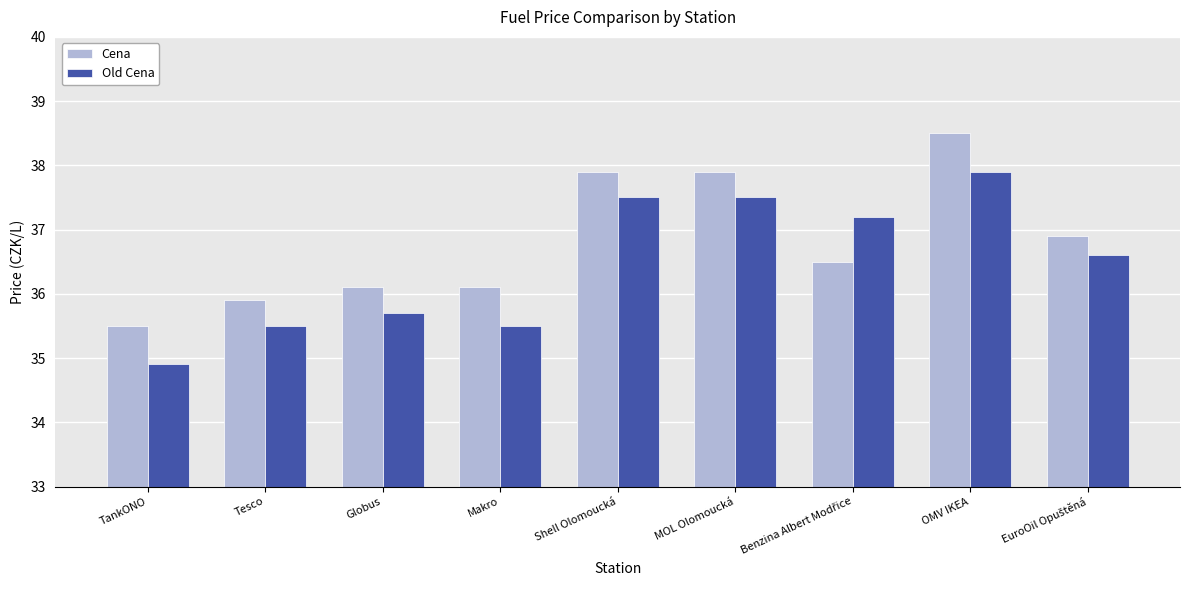

What is the difference between the maximum and minimum values in the Old Cena series?

3.0